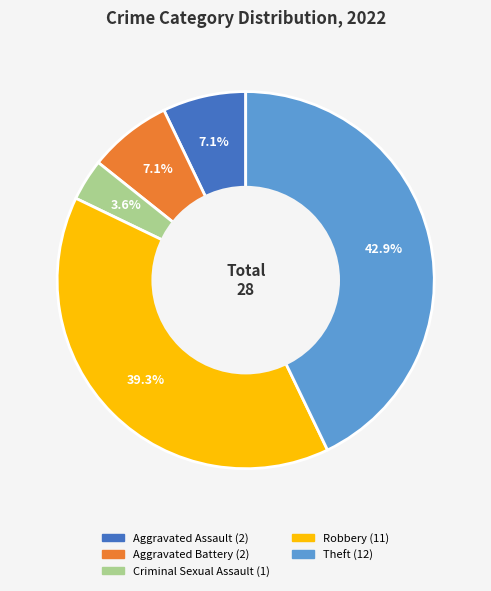

How much of the chart is everything except Aggravated Assault?

92.9%